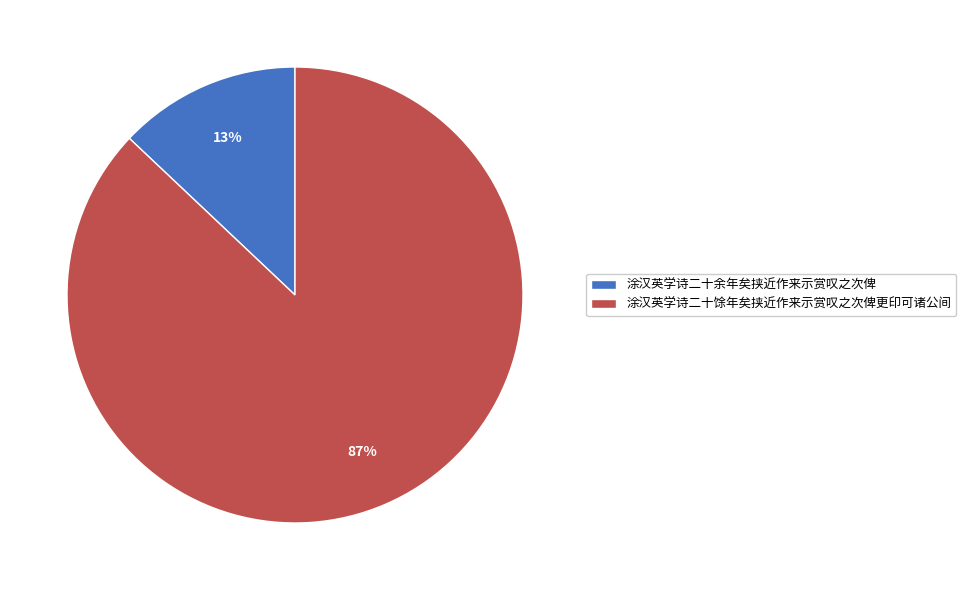

To the nearest percent, what is the combined percentage of 涂汉英学诗二十余年矣挟近作来示赏叹之次俾 and 涂汉英学诗二十馀年矣挟近作来示赏叹之次俾更印可诸公间?

100%